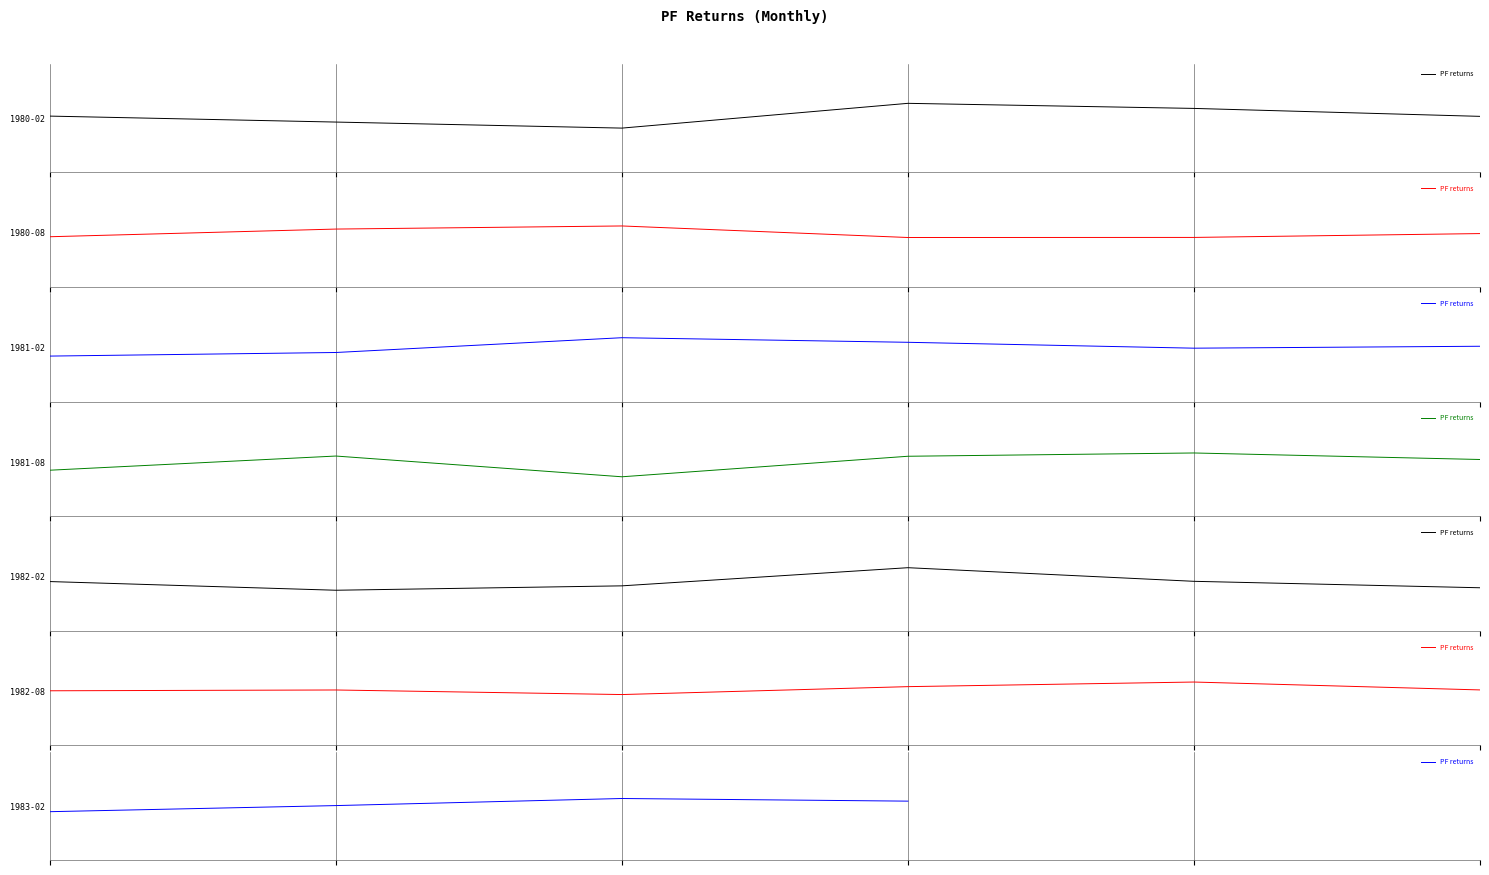

The value at 0.4 is 0.0. True or false?

True